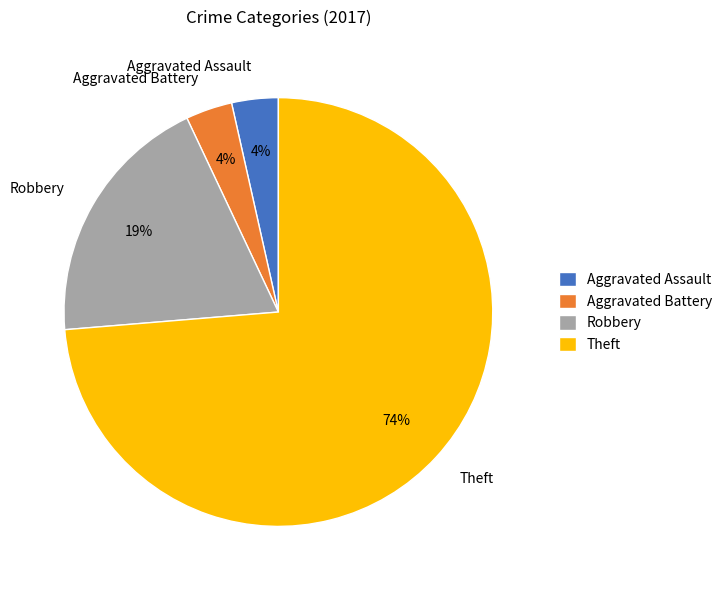

True or false: Aggravated Battery accounts for 4% of the total.

True